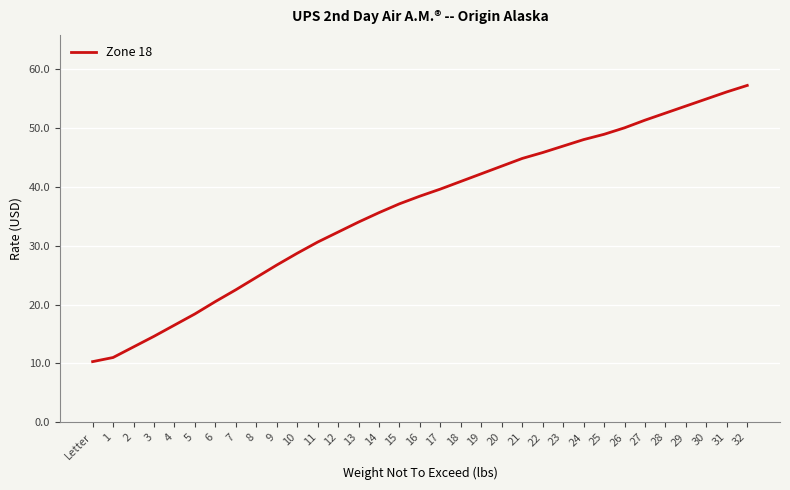

Reading right to left, what are all the values shown in this chart?

32=57.2	31=56.1	30=54.9	29=53.7	28=52.5	27=51.3	26=50.0	25=48.9	24=48.0	23=46.9	22=45.8	21=44.8	20=43.5	19=42.2	18=40.9	17=39.6	16=38.4	15=37.1	14=35.6	13=34.0	12=32.3	11=30.6	10=28.7	9=26.7	8=24.6	7=22.5	6=20.5	5=18.4	4=16.5	3=14.6	2=12.8	1=11.0	Letter=10.3